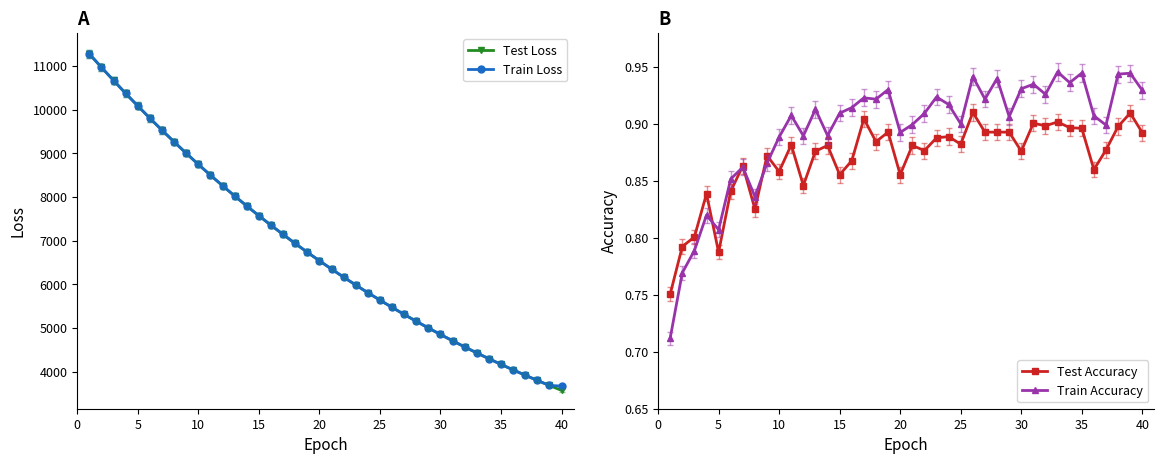

How many categories are shown in the chart?

40